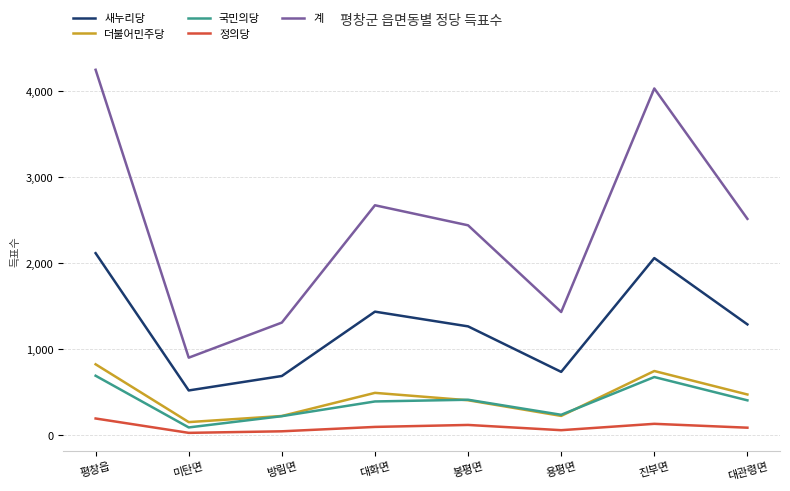

True or false: 계 and 더불어민주당 cross at least once.

False